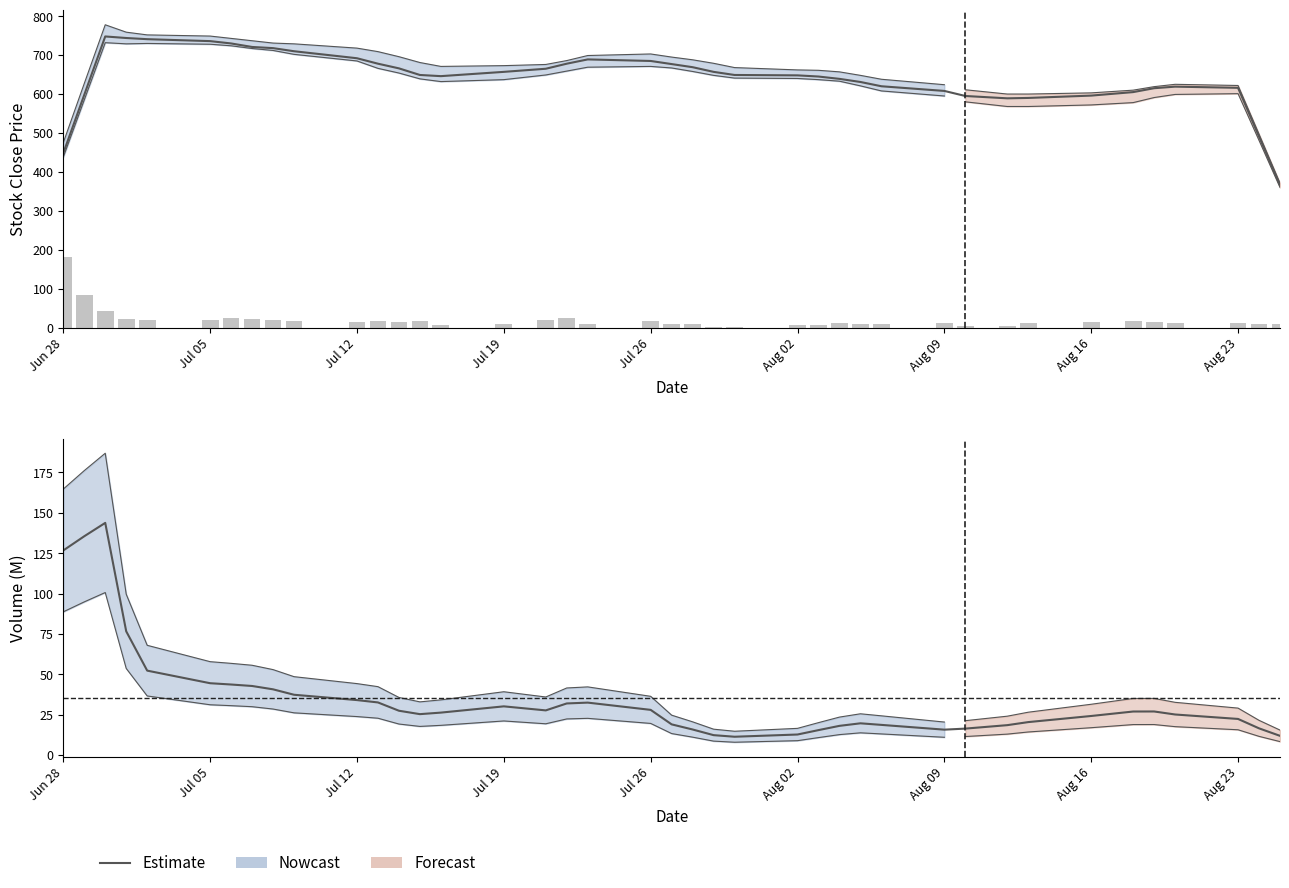

Are the bars horizontal?

No